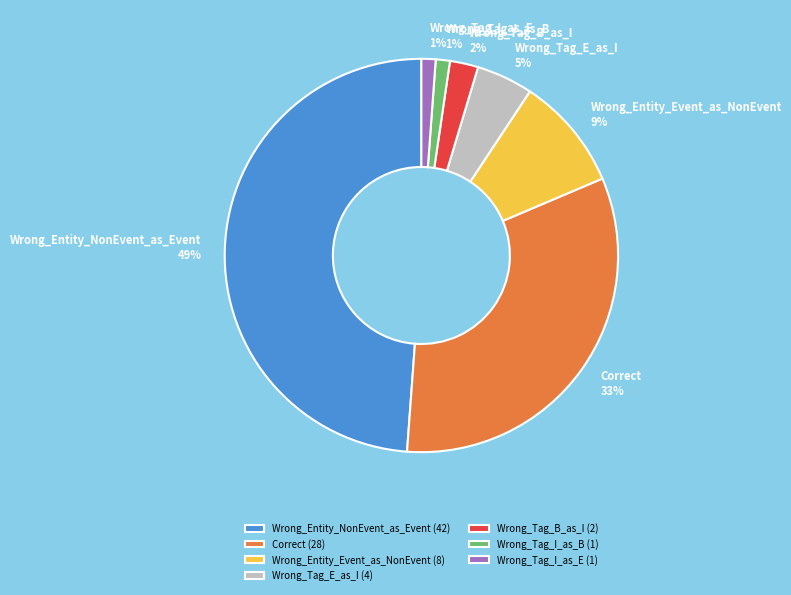

Do Wrong_Entity_NonEvent_as_Event and Wrong_Tag_B_as_I together represent more than half of the pie?

Yes